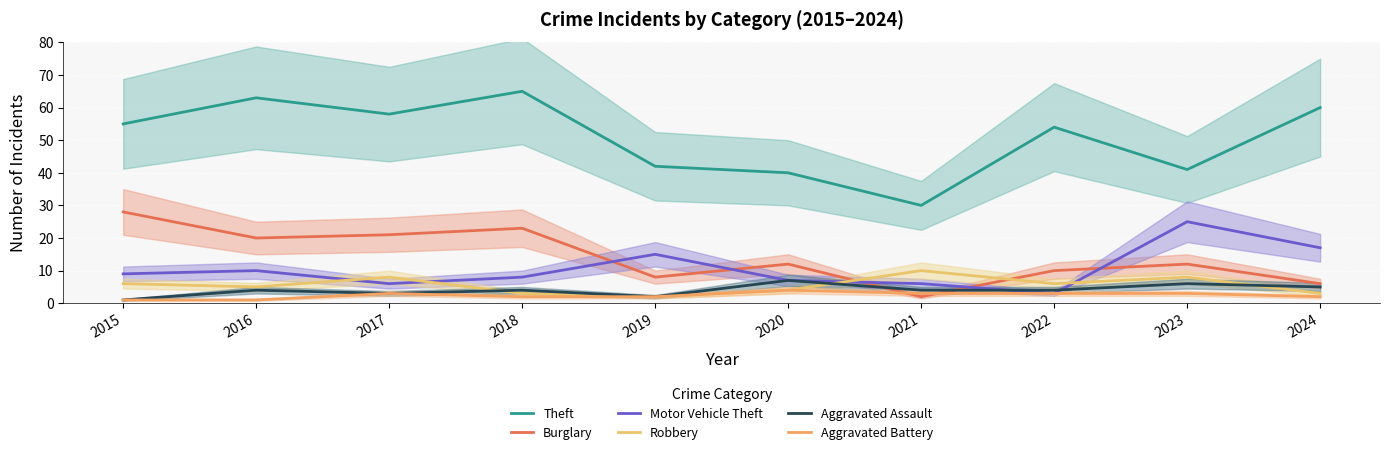

The value of Aggravated Assault at 2020 is 7. True or false?

True